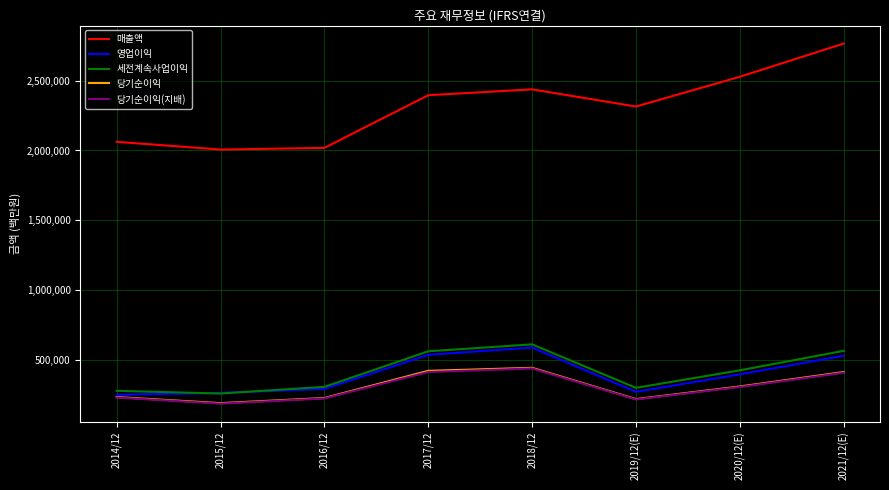

What is the average value of the 당기순이익(지배) series?

303187